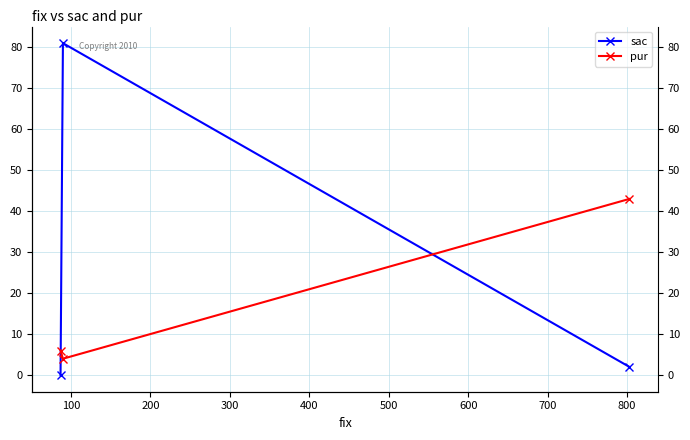

Is the value of sac at 200 greater than the value of pur at 0?

No